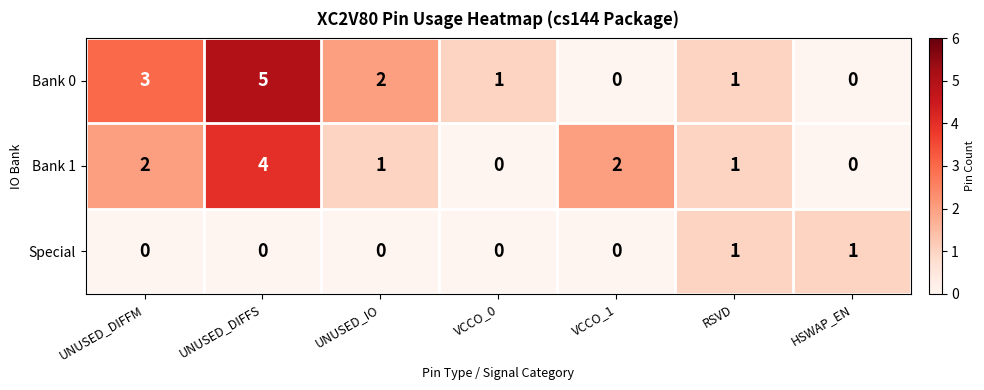

What is the sum of all Bank 1 values?

10